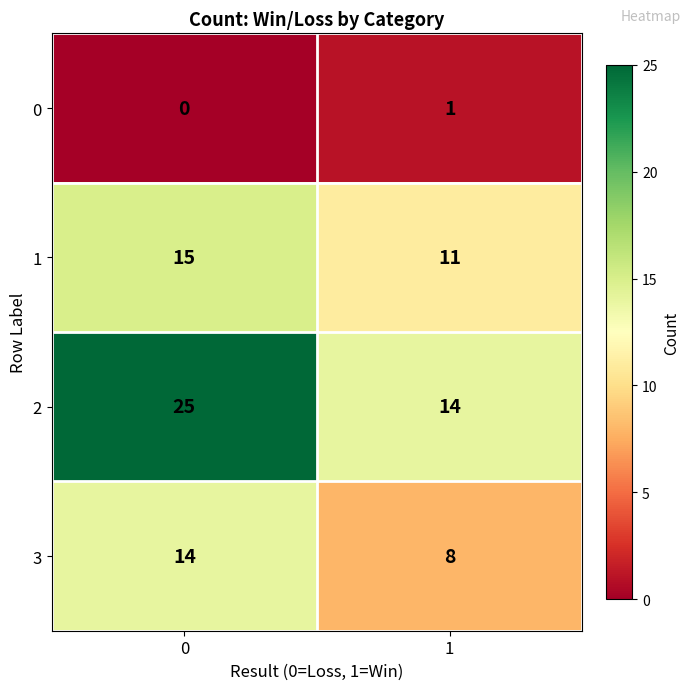

Rank the series at 1 from lowest to highest value.

0, 3, 1, 2